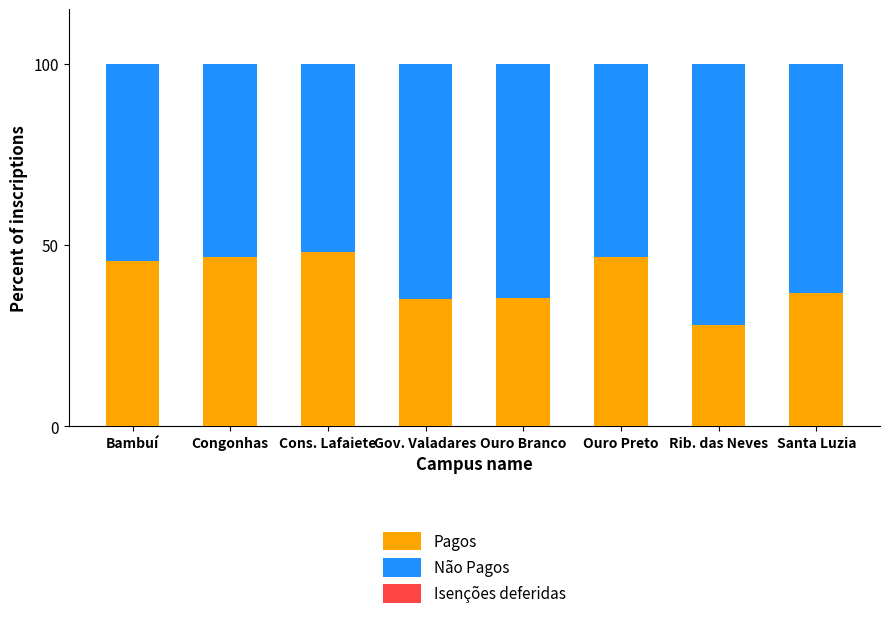

Are the bars grouped side by side (vs. stacked)?

No